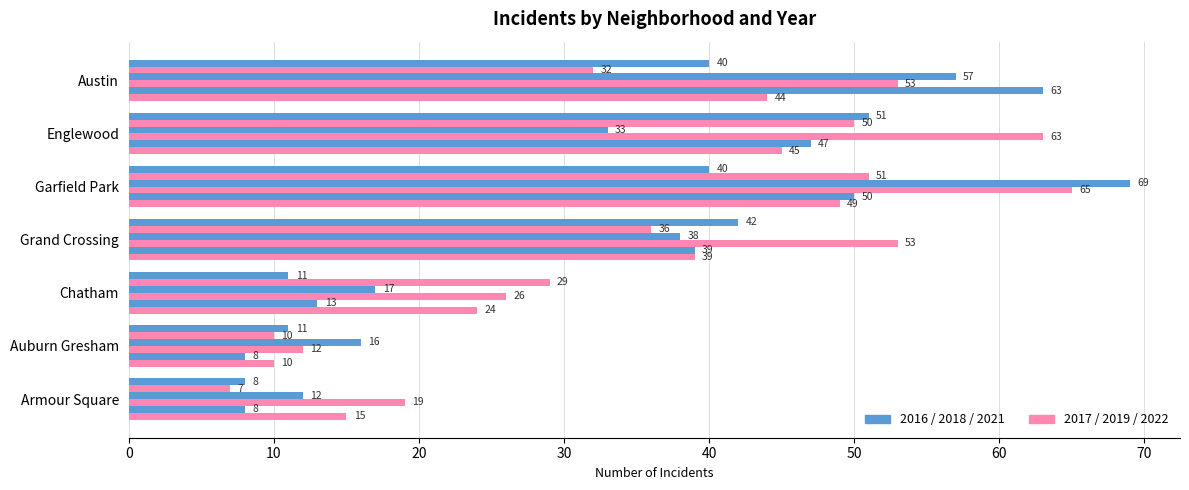

What is the spread (max minus min) of values at Englewood?

30